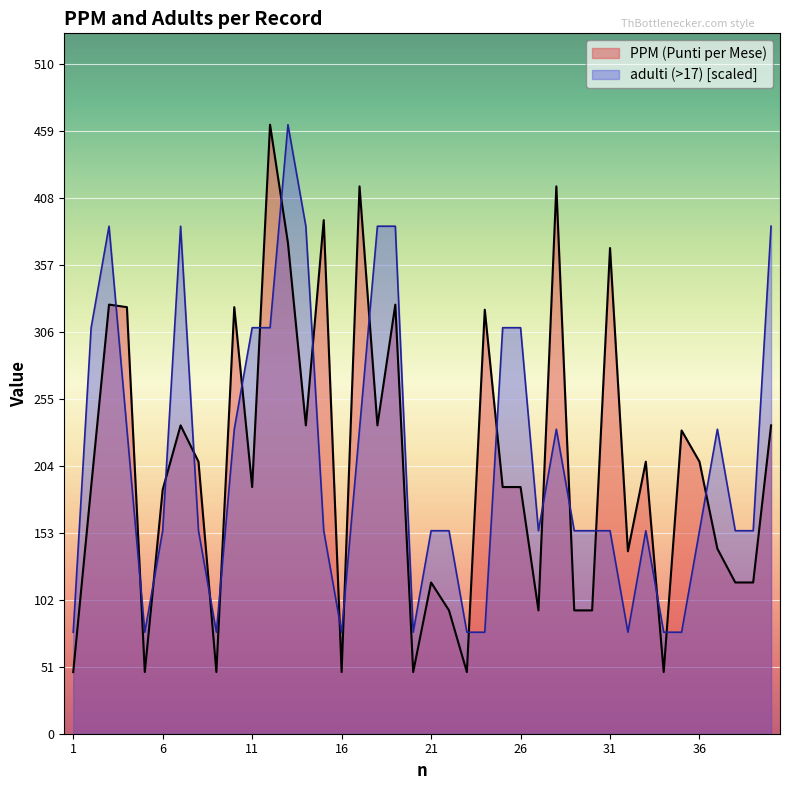

What are all the series names shown in the legend?

PPM (Punti per Mese), adulti (>17) [scaled]